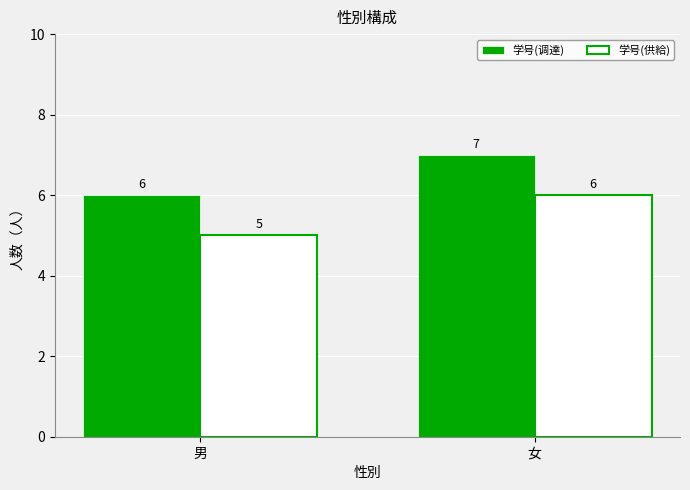

Which series has the largest total across all categories?

学号(调達)